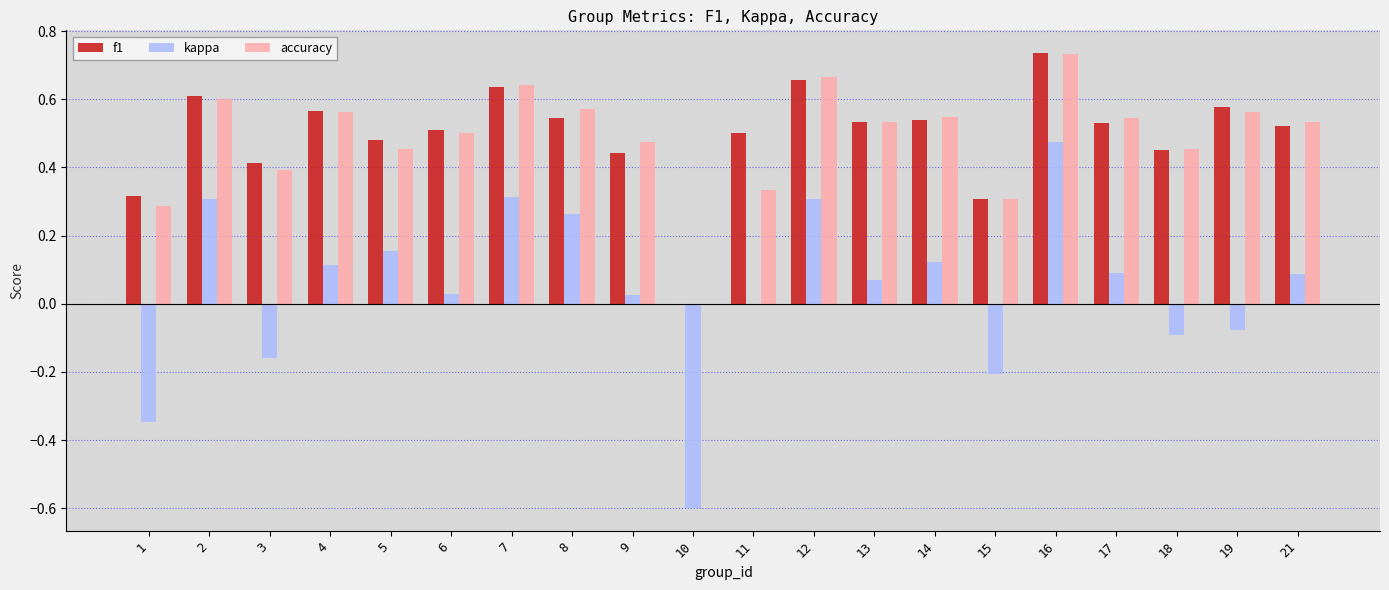

What are all the series names shown in the legend?

f1, kappa, accuracy